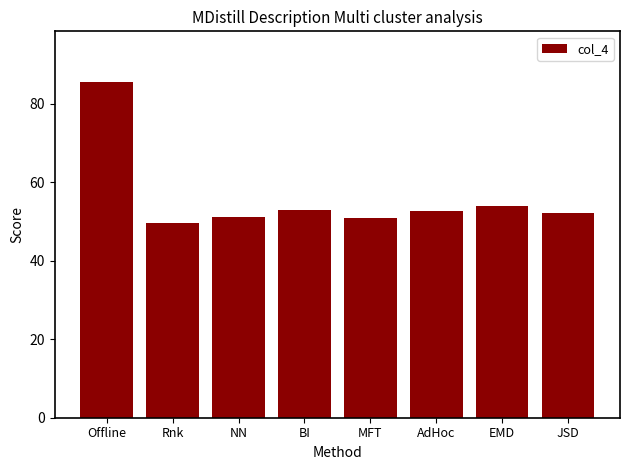

What is the average value?

56.1